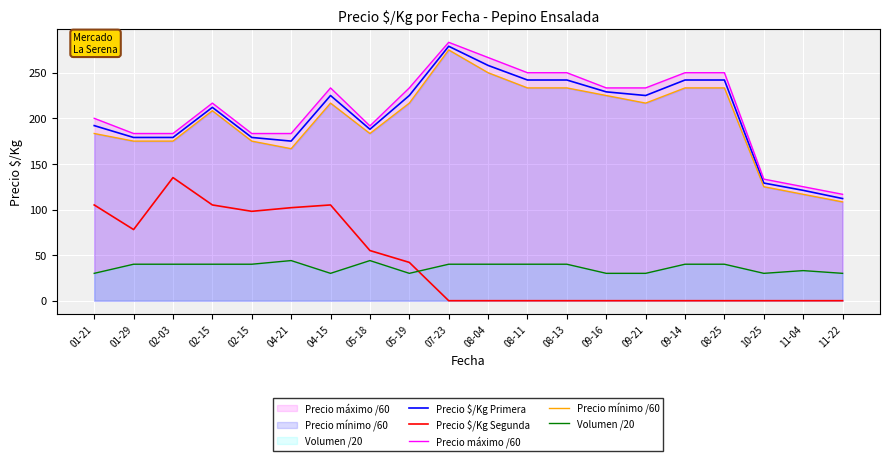

Reading left to right, transcribe all the data shown in this chart.

Precio $/Kg Primera: 192.0	179.0	179.0	212.0	179.0	175.0	225.0	188.0	225.0	279.0	258.0	242.0	242.0	229.0	225.0	242.0	242.0	129.0	121.0	112.0
Precio $/Kg Segunda: 105.0	78.0	135.0	105.0	98.0	102.0	105.0	55.0	42.0	0.0	0.0	0.0	0.0	0.0	0.0	0.0	0.0	0.0	0.0	0.0
Precio máximo /60: 200.0	183.3	183.3	216.7	183.3	183.3	233.3	191.7	233.3	283.3	266.7	250.0	250.0	233.3	233.3	250.0	250.0	133.3	125.0	116.7
Precio mínimo /60: 183.3	175.0	175.0	208.3	175.0	166.7	216.7	183.3	216.7	275.0	250.0	233.3	233.3	225.0	216.7	233.3	233.3	125.0	116.7	108.3
Volumen /20: 30.0	40.0	40.0	40.0	40.0	44.0	30.0	44.0	30.0	40.0	40.0	40.0	40.0	30.0	30.0	40.0	40.0	30.0	33.0	30.0